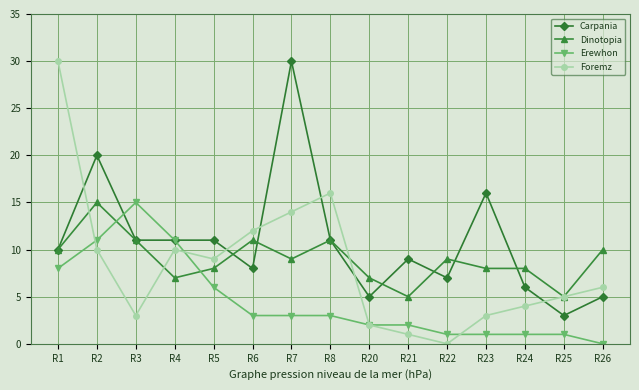

Which series has the widest spread of values?

Foremz